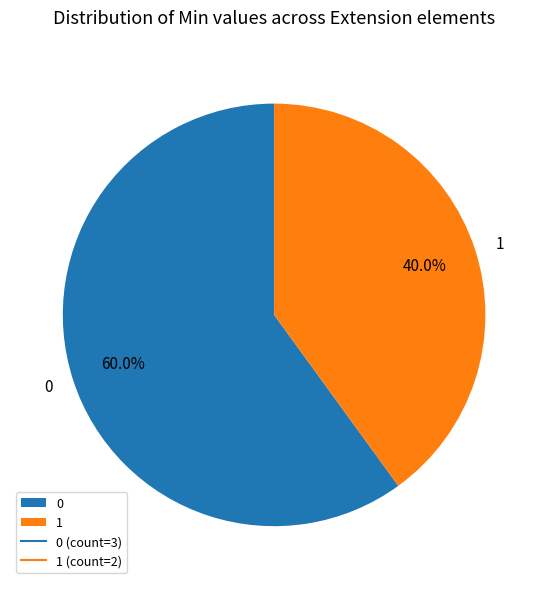

Does any single category account for the majority?

Yes